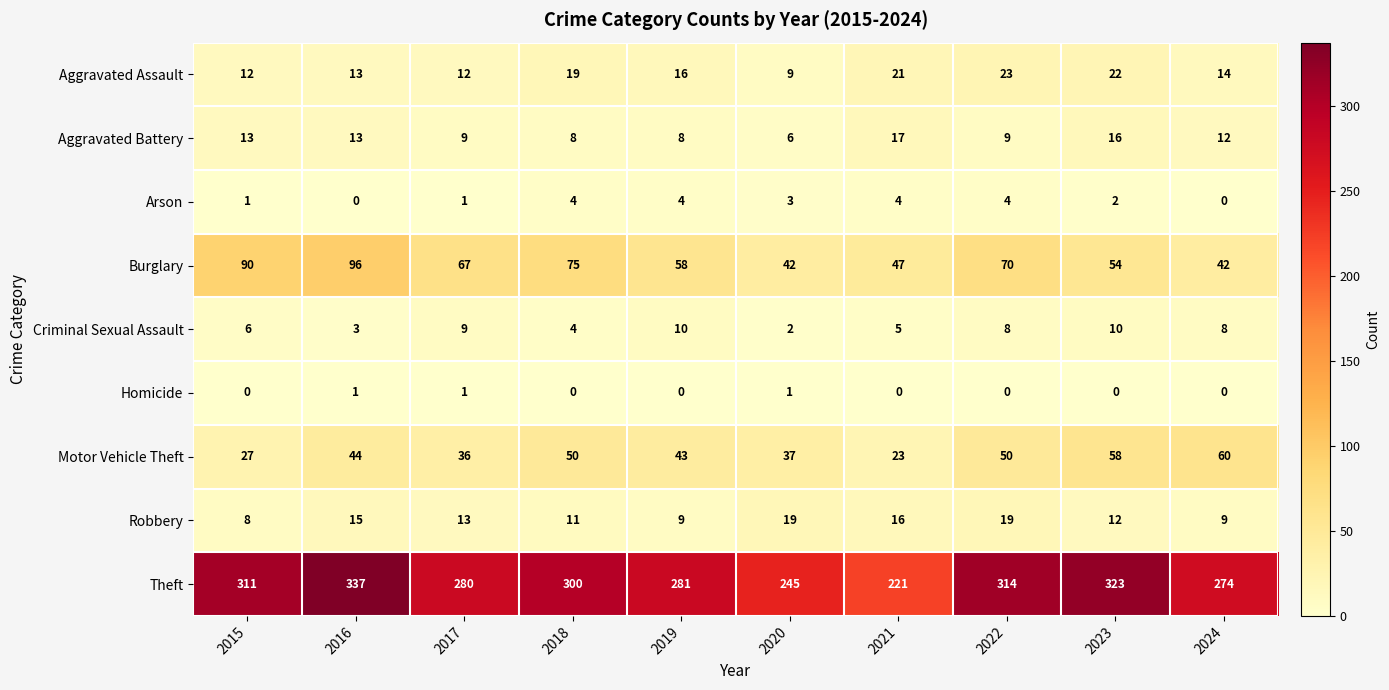

At 2023, list the series in order from smallest to largest.

Homicide, Arson, Criminal Sexual Assault, Robbery, Aggravated Battery, Aggravated Assault, Burglary, Motor Vehicle Theft, Theft